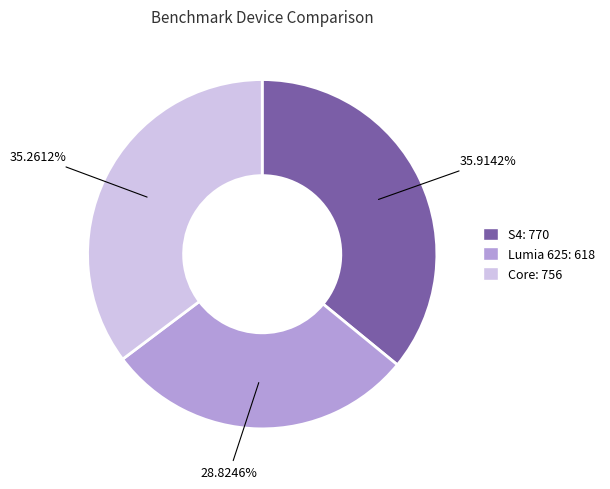

Do S4: 770 and Core: 756 together represent more than half of the pie?

Yes